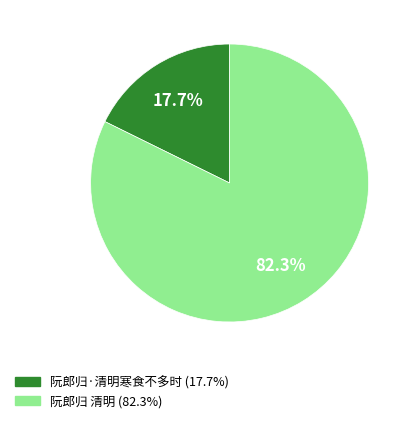

Which slice is the smallest?

阮郎归·清明寒食不多时